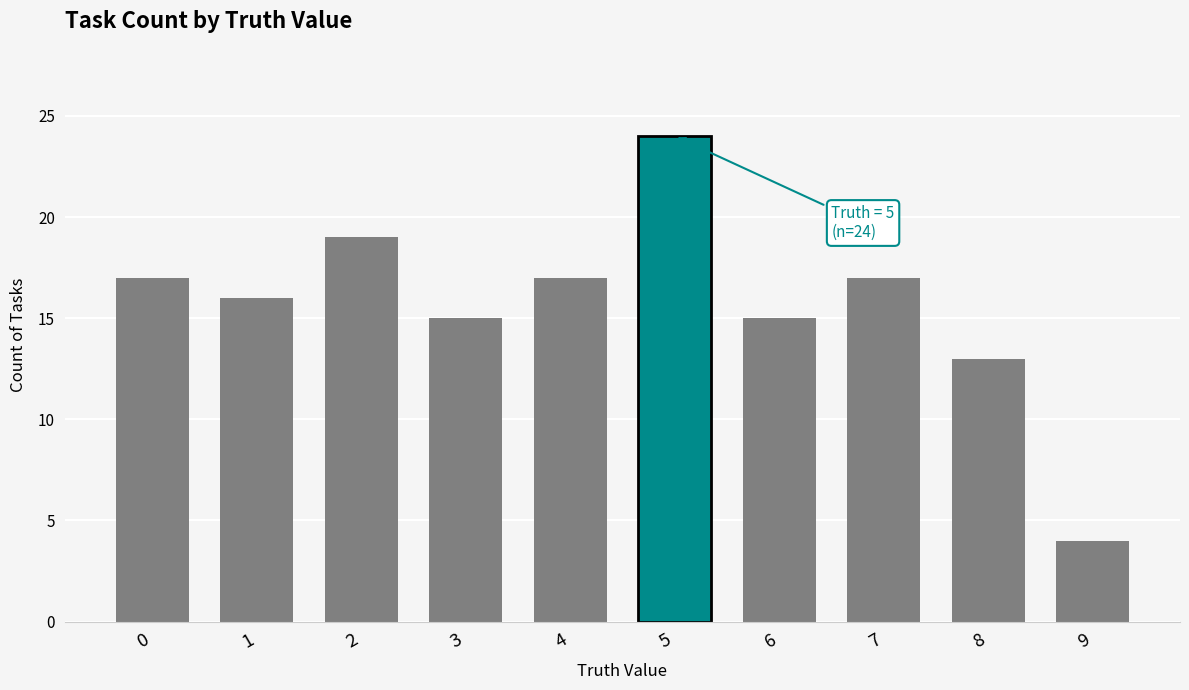

Read the value at 8, to the nearest 5.

15